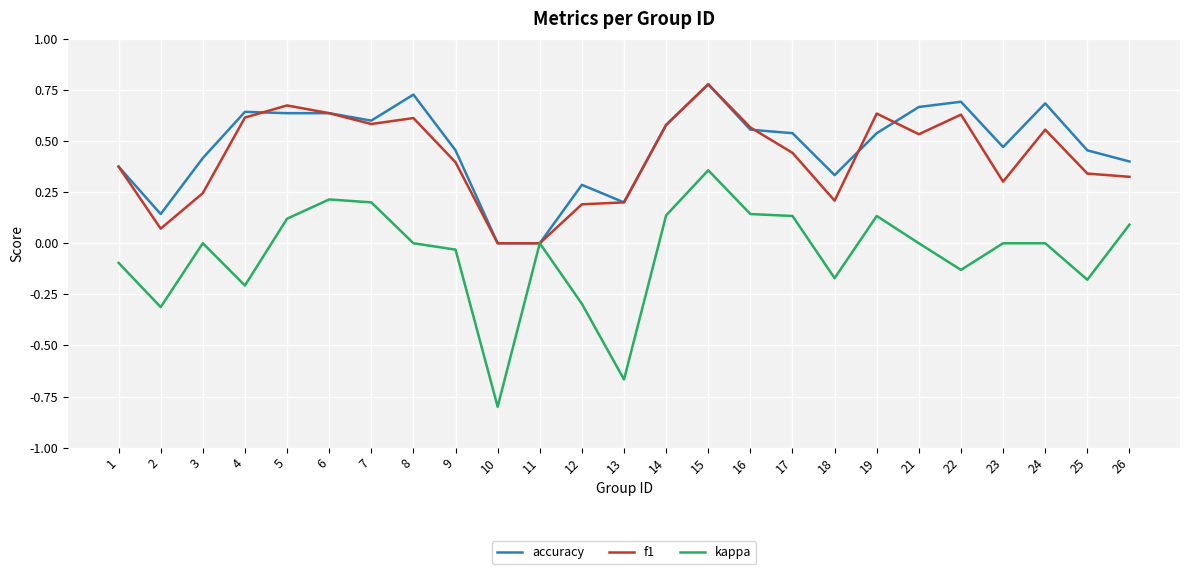

Is the value of kappa at 19 greater than the value of f1 at 14?

No